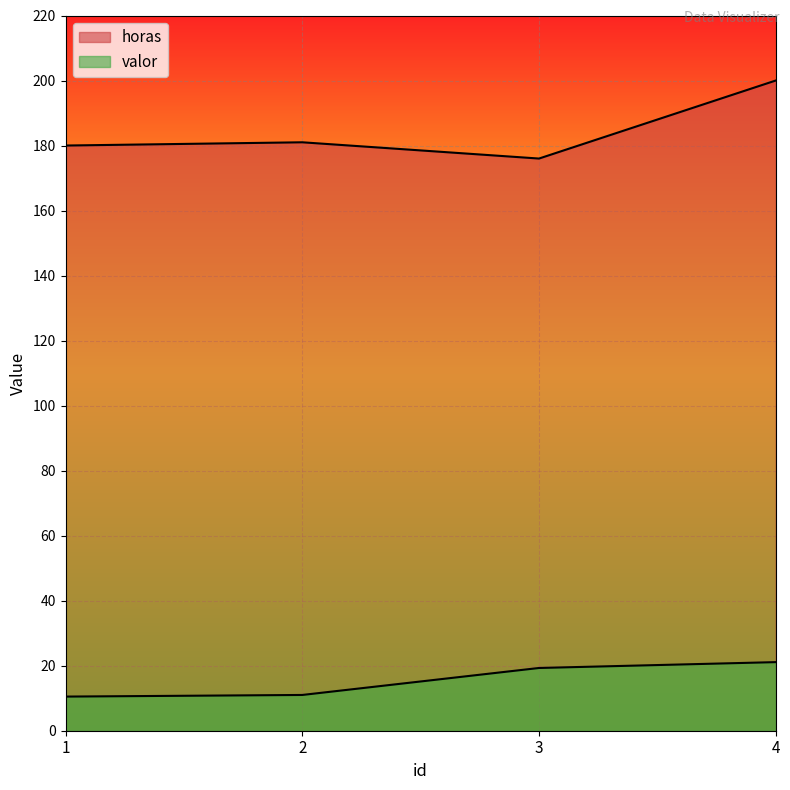

Reading left to right, list all the values displayed in this chart.

horas: 1=180.0	2=181.0	3=176.0	4=200.0
valor: 1=10.5	2=11.0	3=19.3	4=21.1